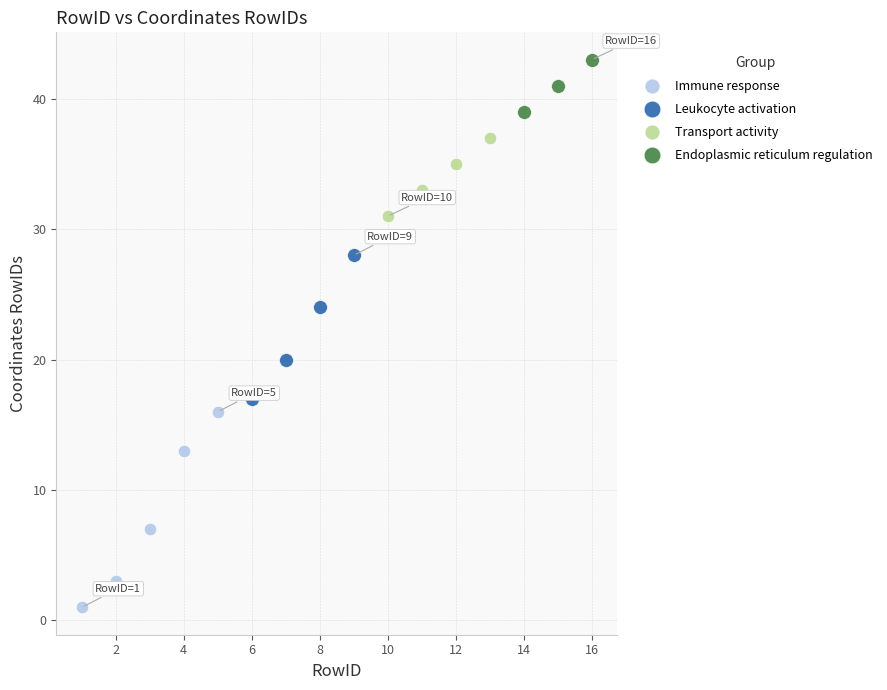

Which series has the widest spread of Y values?

Immune response